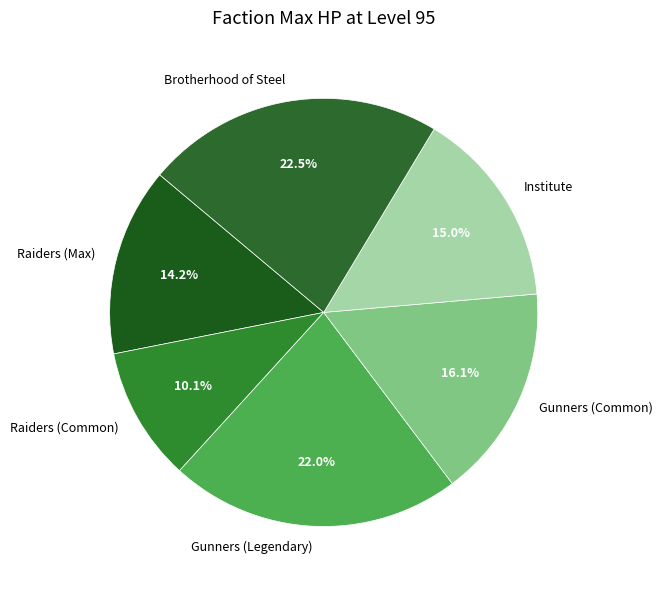

Is the sum of Raiders (Max) and Institute greater than half?

No